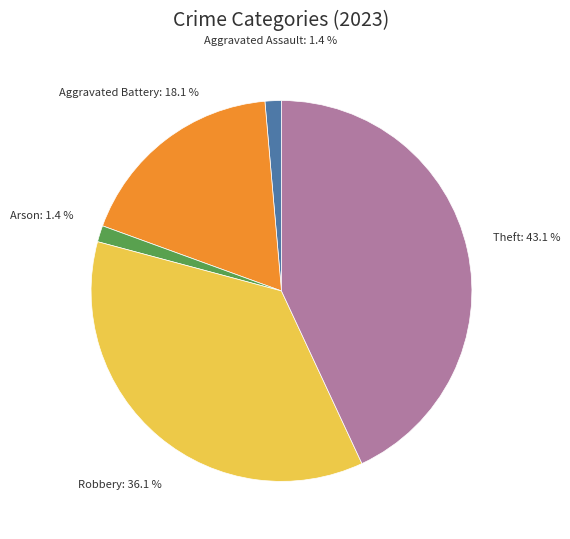

How many segments does this pie chart have?

5